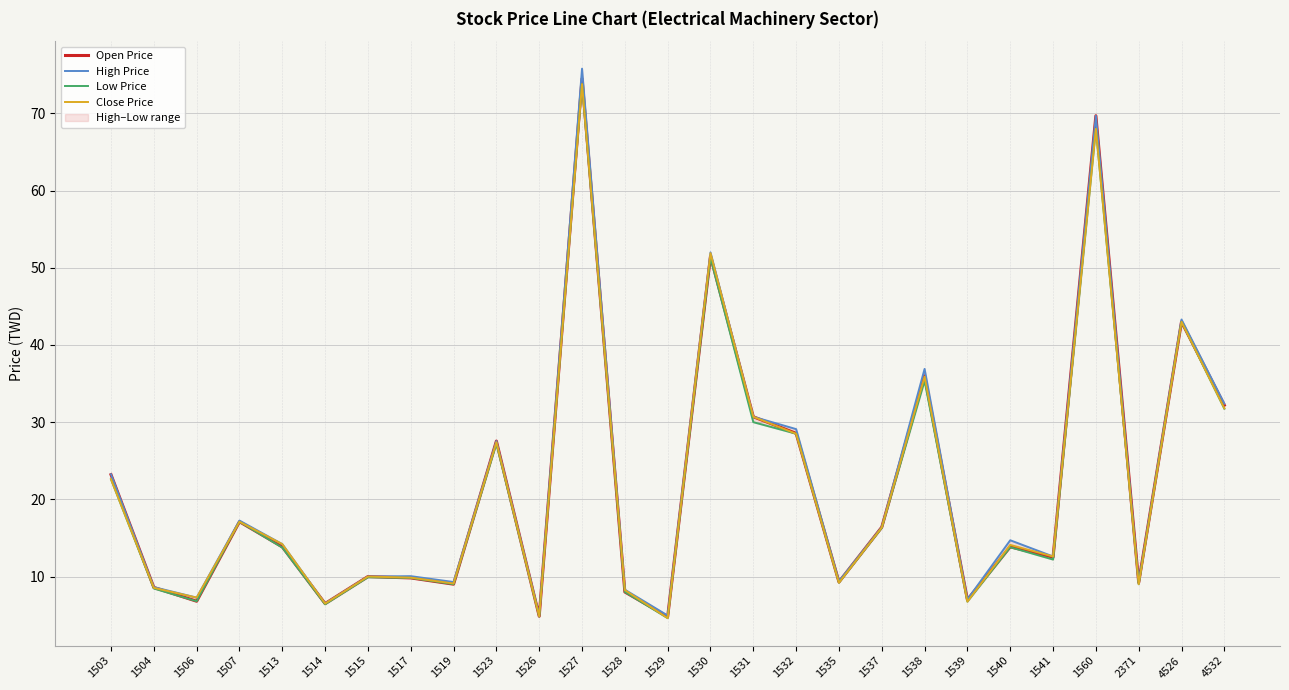

How many interior local peaks does the High Price series have?

9